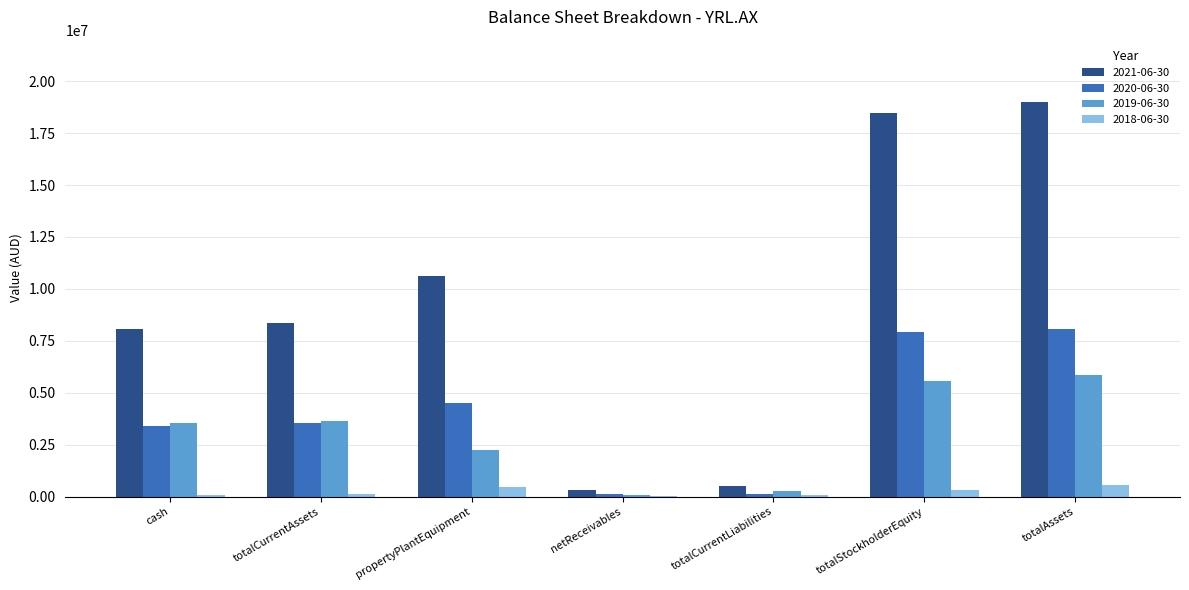

Is it true that 2019-06-30 equals 5848791 at totalAssets?

True